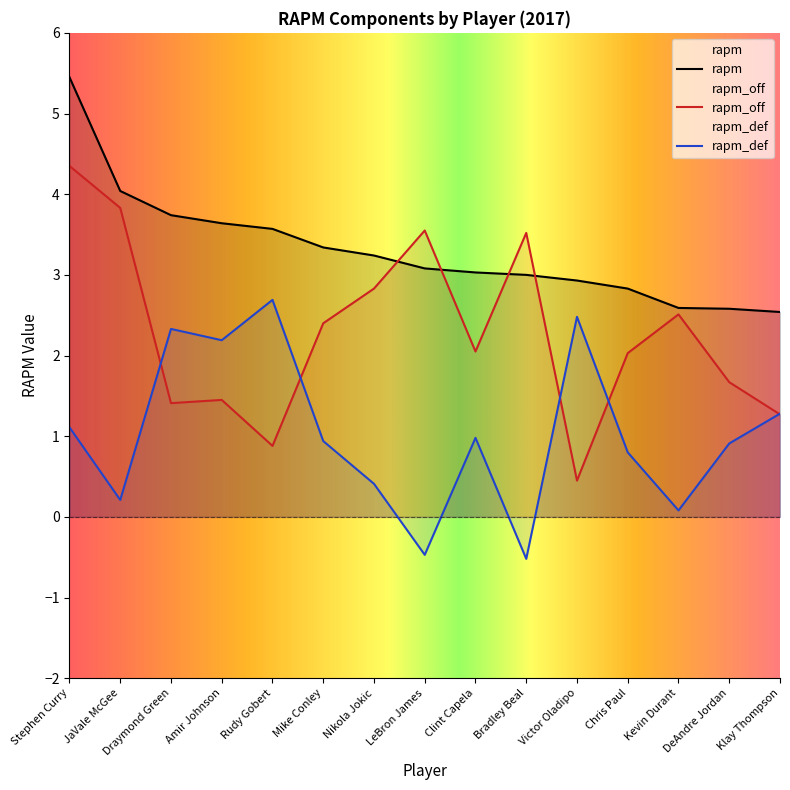

List the labels in order of rapm_def value, smallest first.

Bradley Beal, LeBron James, Kevin Durant, JaVale McGee, Nikola Jokic, Chris Paul, DeAndre Jordan, Mike Conley, Clint Capela, Stephen Curry, Klay Thompson, Amir Johnson, Draymond Green, Victor Oladipo, Rudy Gobert